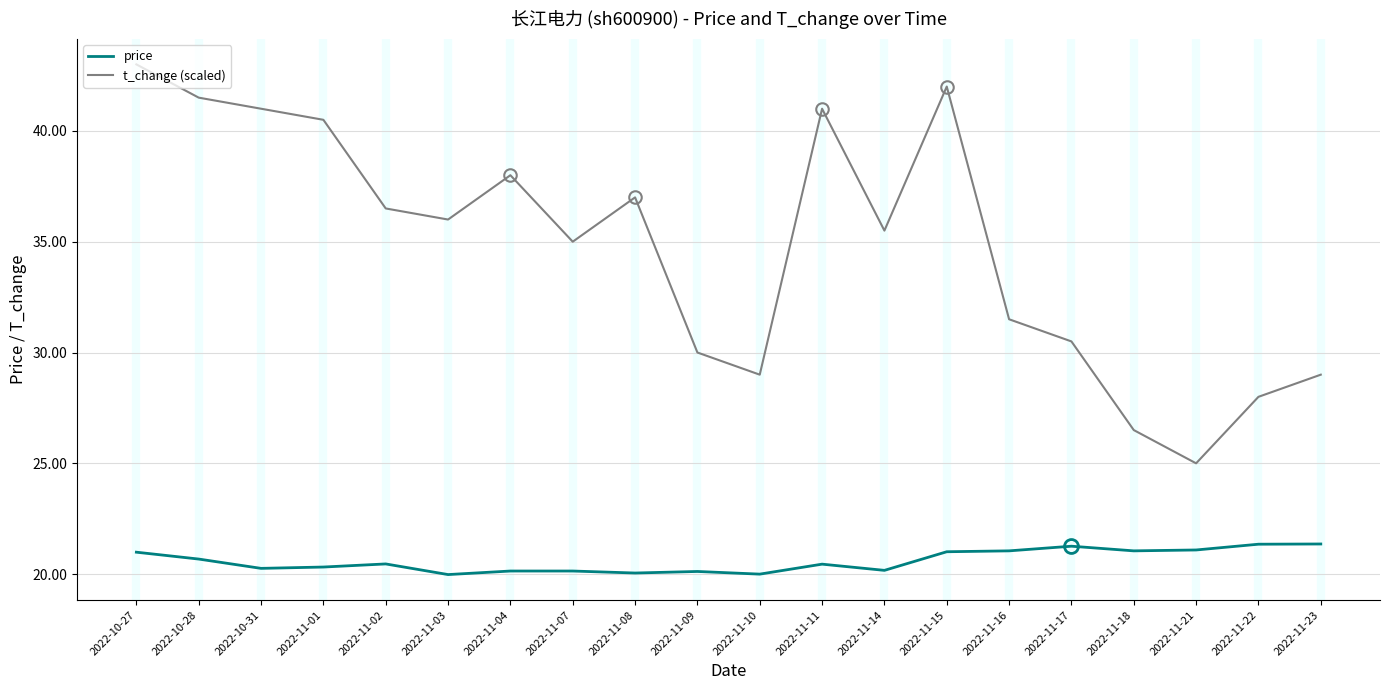

What is the maximum value shown in the chart?

43.0